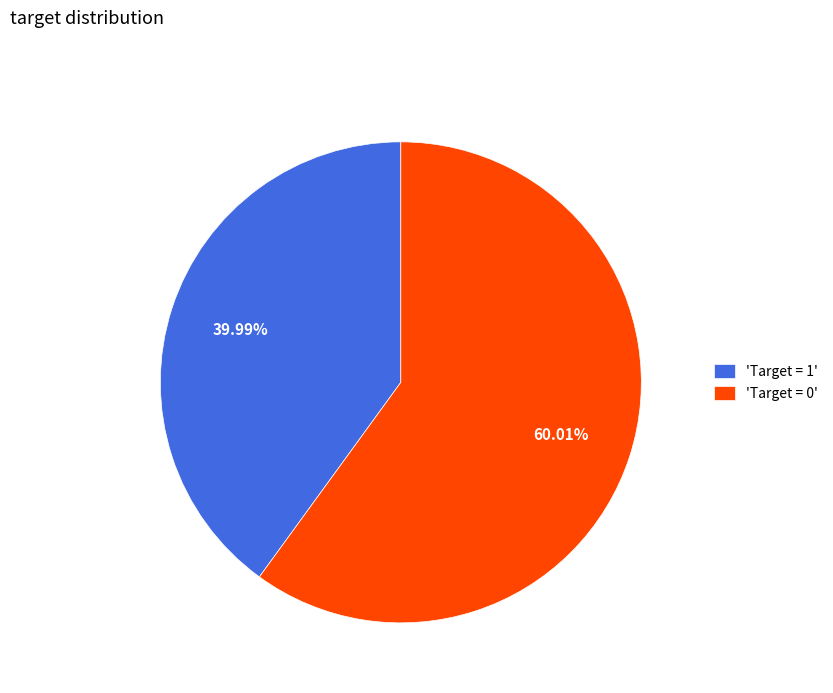

How many slices are in this pie chart?

2